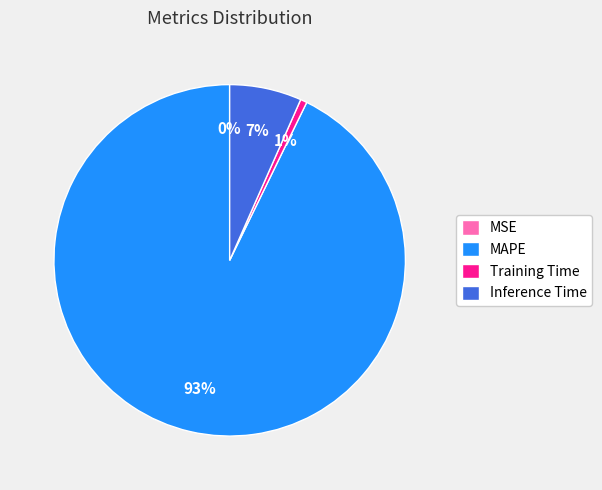

Does MAPE account for over 50% of the chart?

Yes